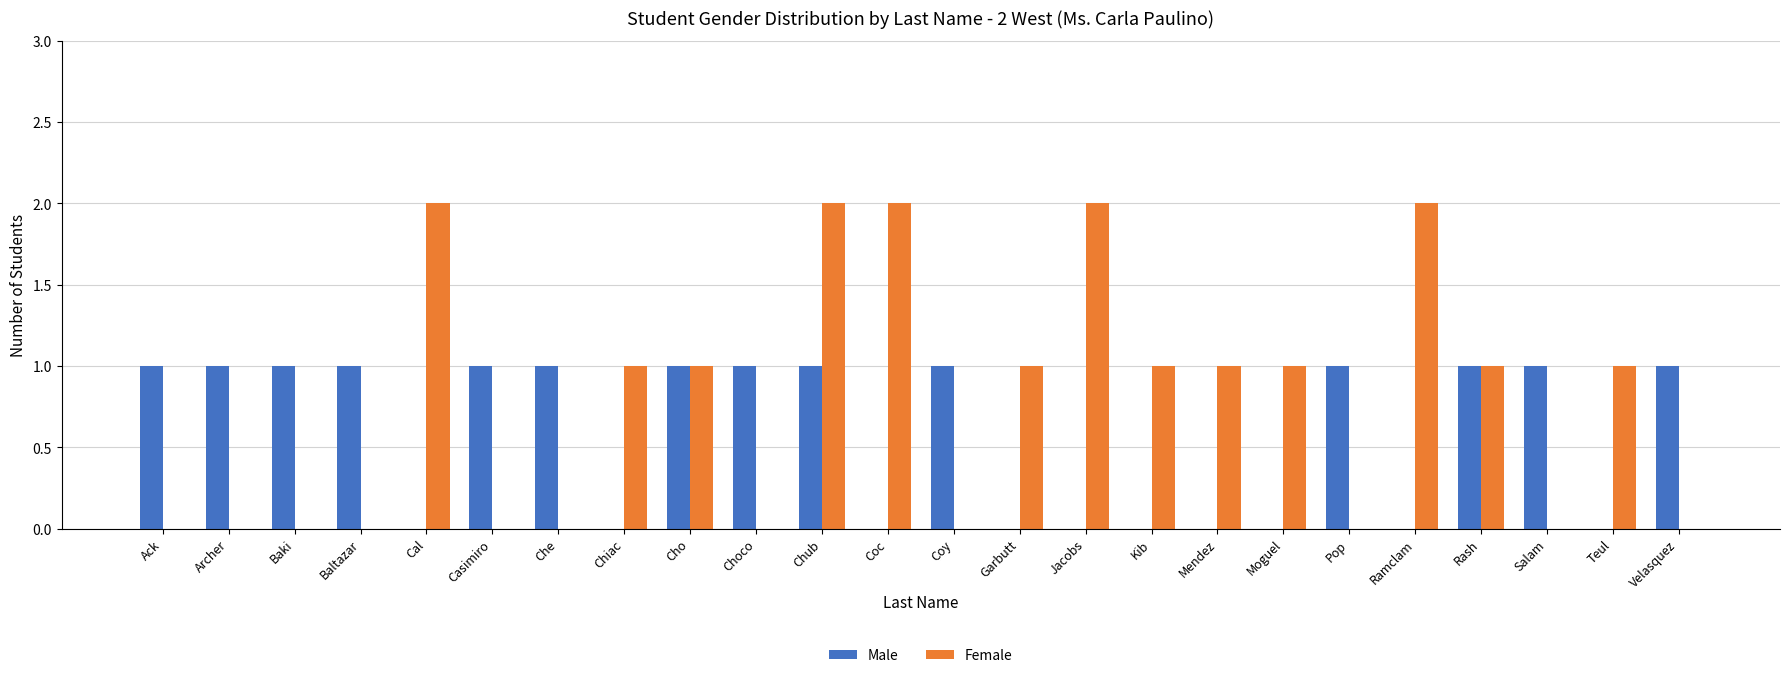

What is the sum of all Male values?

14